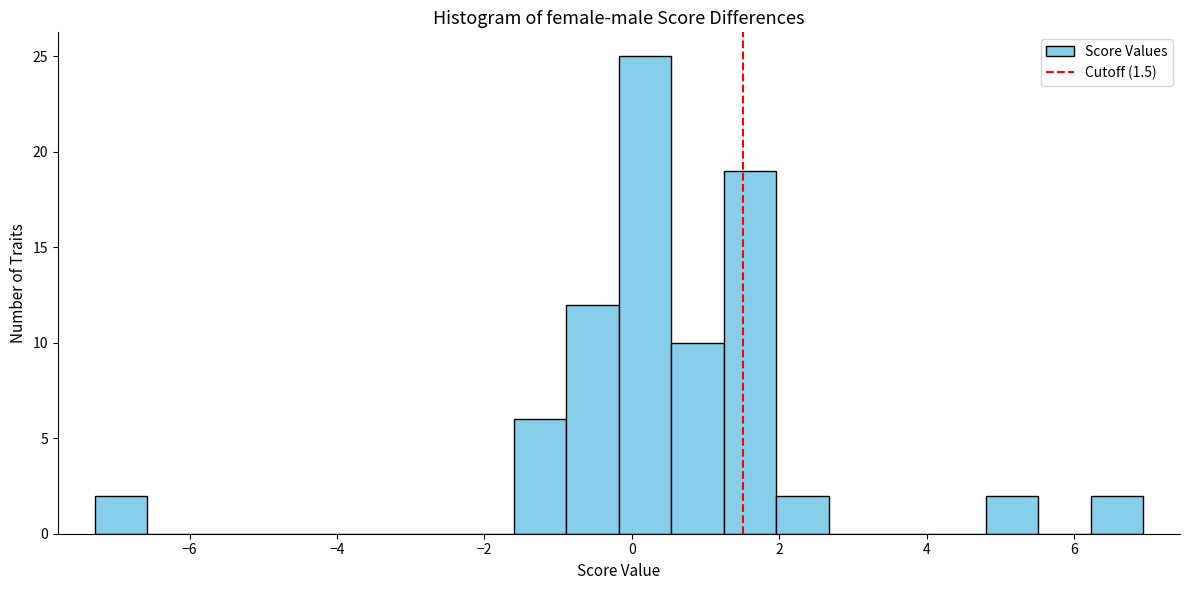

Around what value on the x-axis is the tallest bar? Give the approximate position of its centre, as read against the axis.

0.2